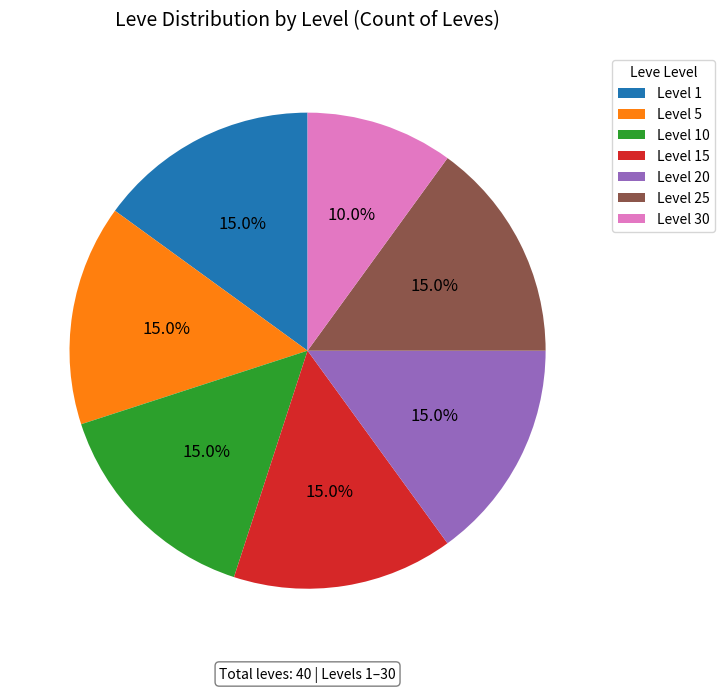

Is there any slice that represents more than half of the pie?

No